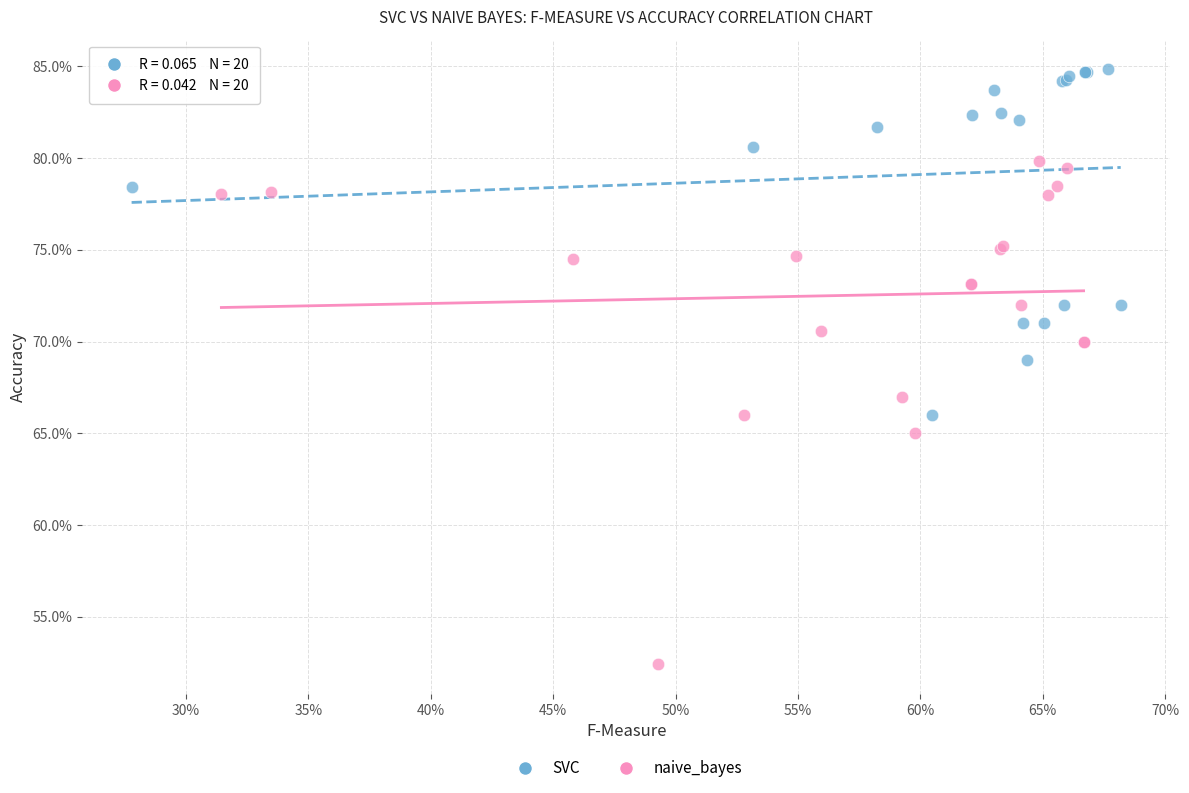

What are all the series names shown in the legend?

SVC, naive_bayes